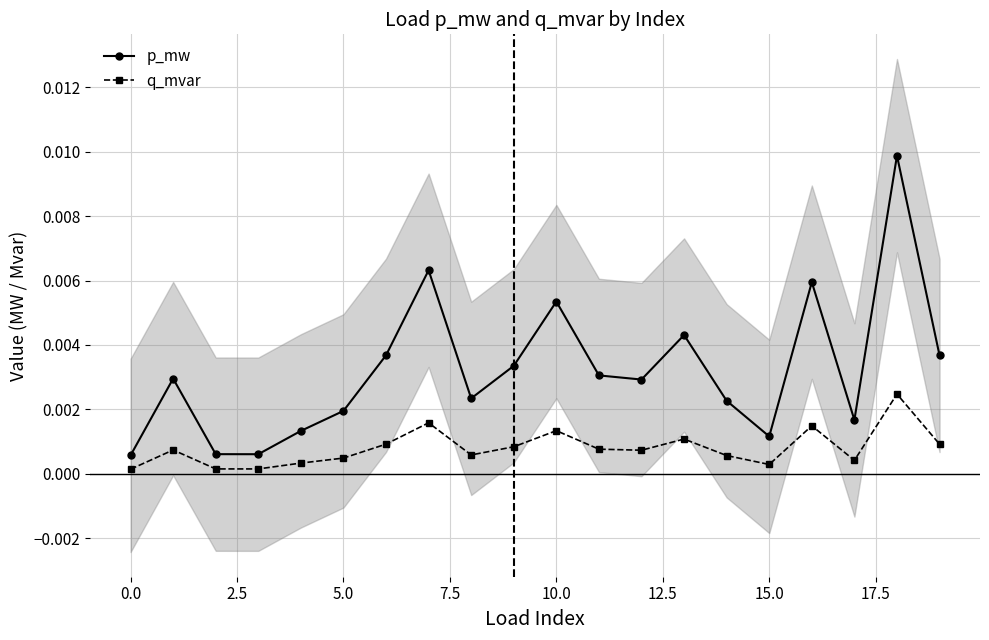

In q_mvar, how many points are lower than both neighbors (excluding endpoints)?

5